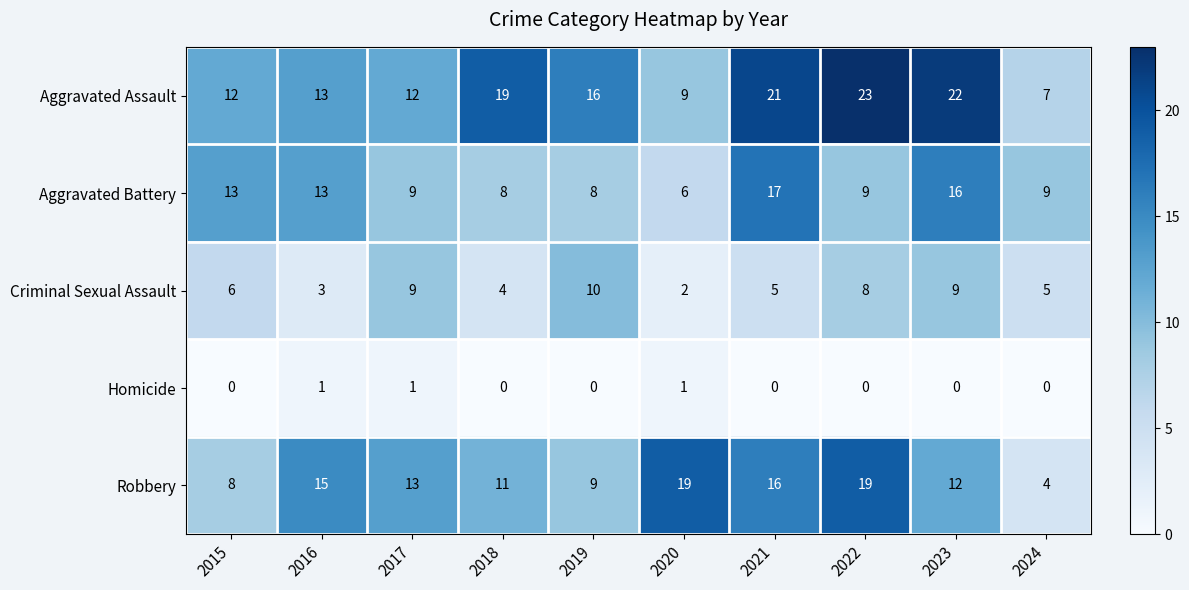

Rank the series by their maximum value, from lowest to highest.

Homicide, Criminal Sexual Assault, Aggravated Battery, Robbery, Aggravated Assault